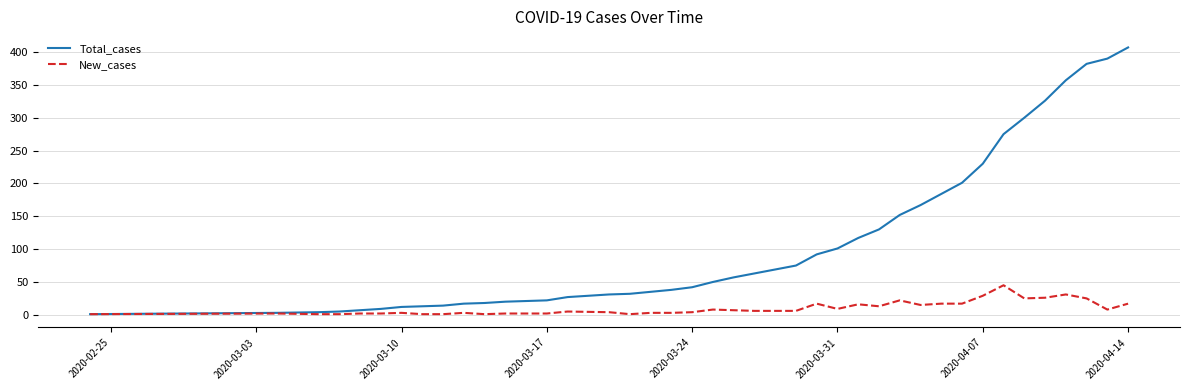

What are all the series names shown in the legend?

Total_cases, New_cases